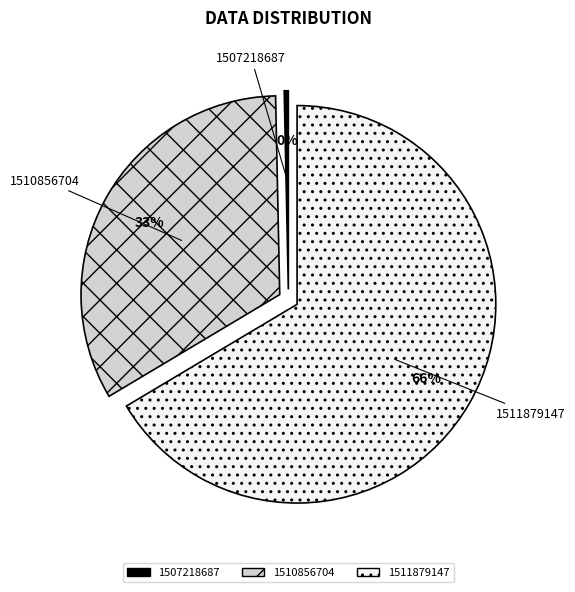

True or false: 1511879147 accounts for 81% of the total.

False